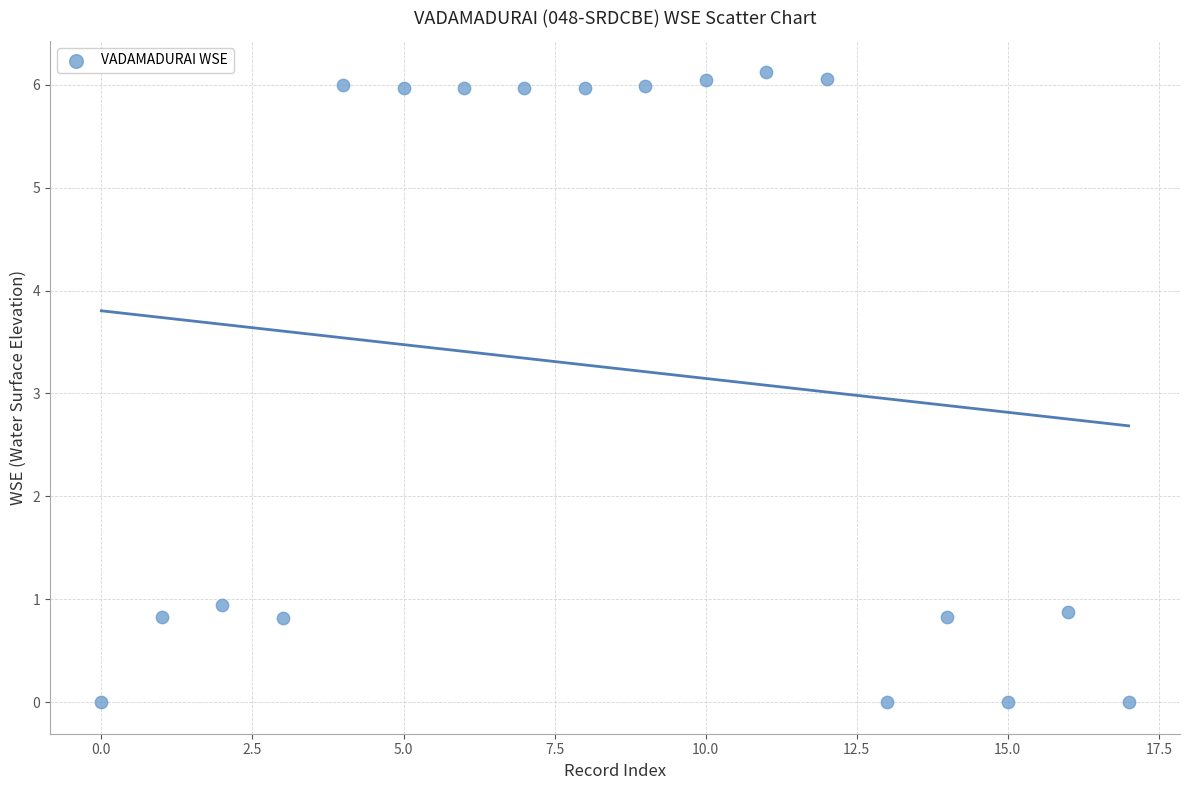

What is the range of Y values (max minus min)?

6.1